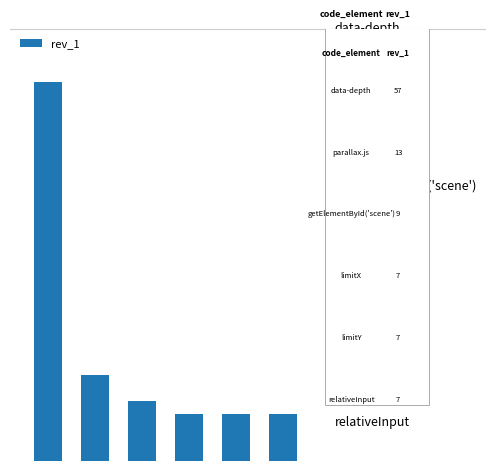

What is the value of the 2nd bar from the left?

13